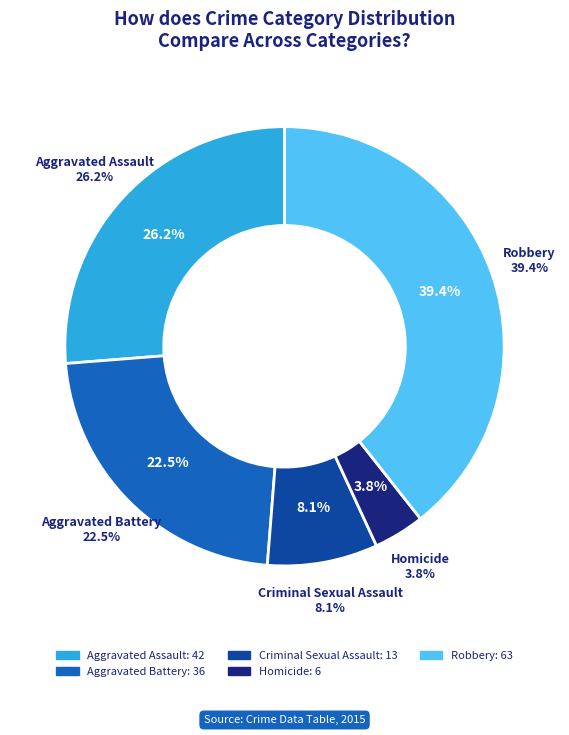

To the nearest percent, what is the difference between the largest and smallest slice percentages?

36%